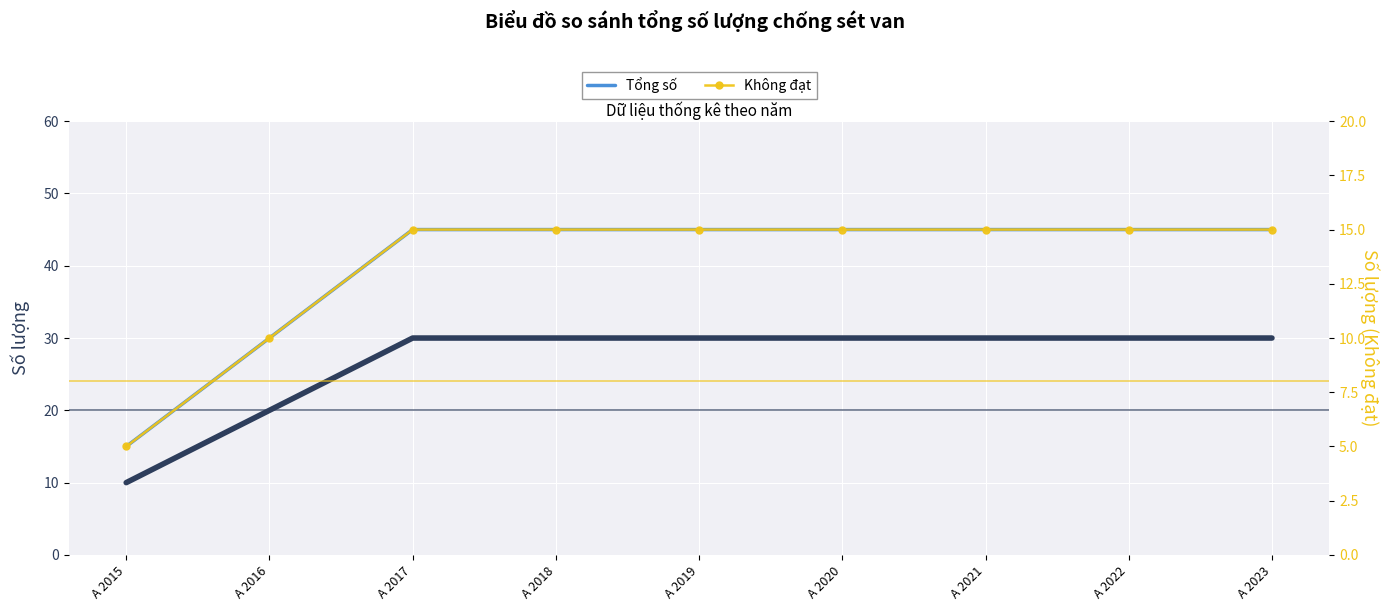

Which series has the largest range (max minus min)?

Tổng số